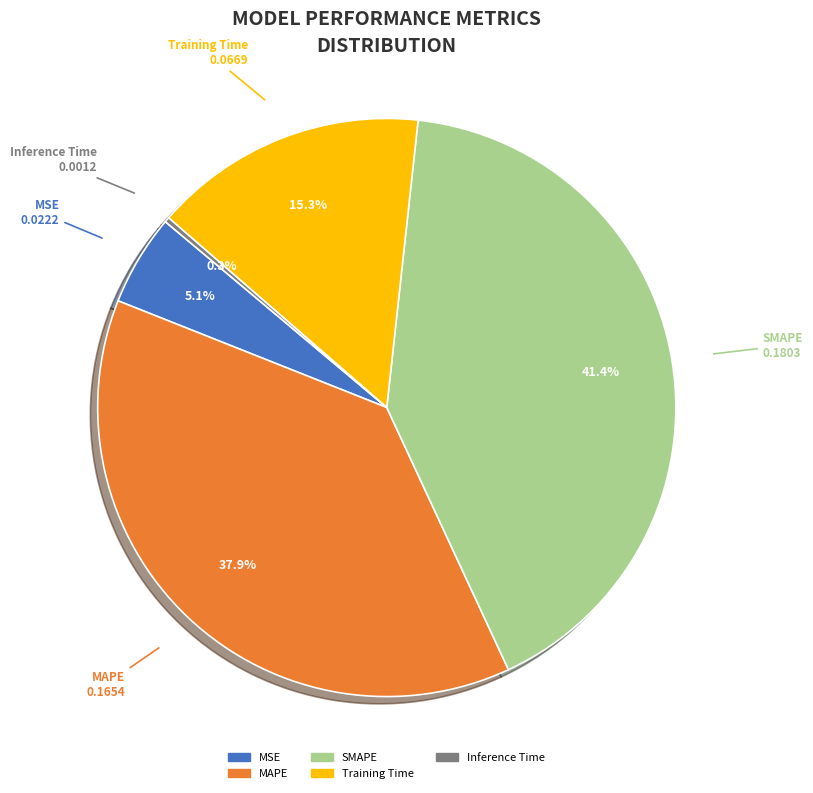

How many segments does this pie chart have?

5